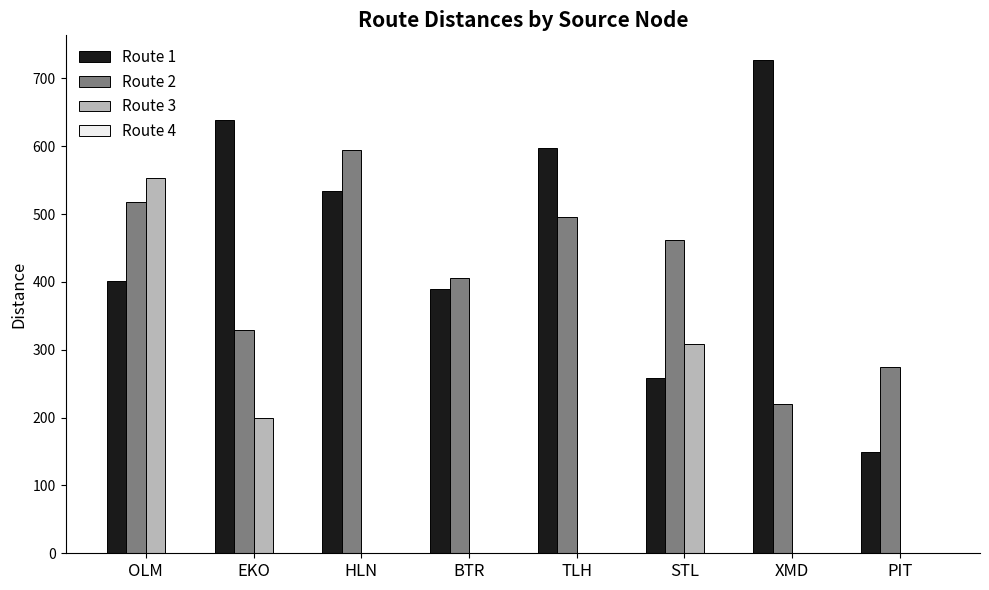

What is the maximum value shown in the chart?

727